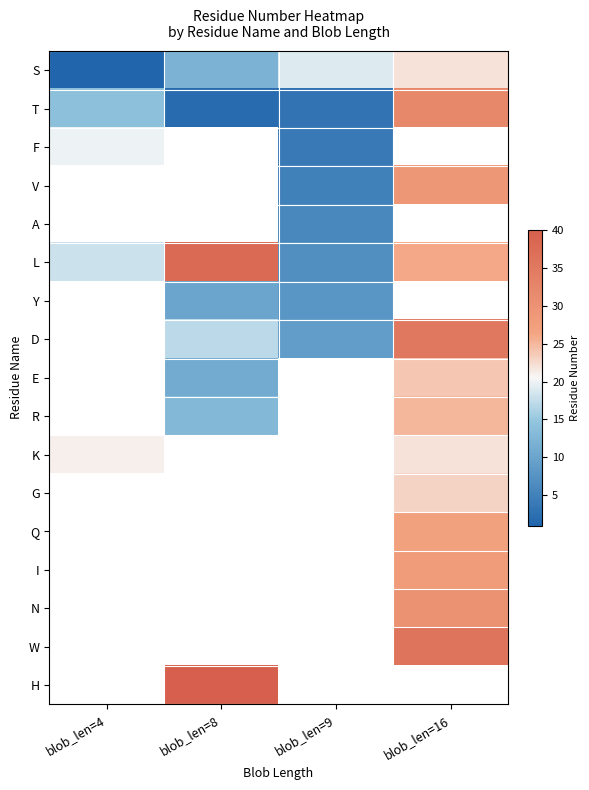

What is the spread (max minus min) of values at blob_len=16?

14.0